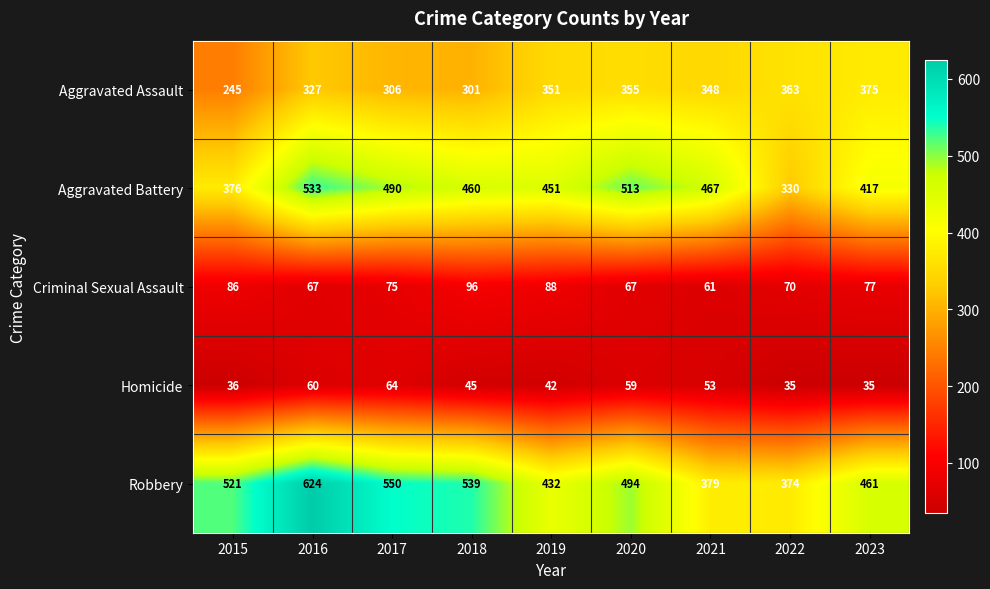

At which category is the sum across all series the highest?

2016